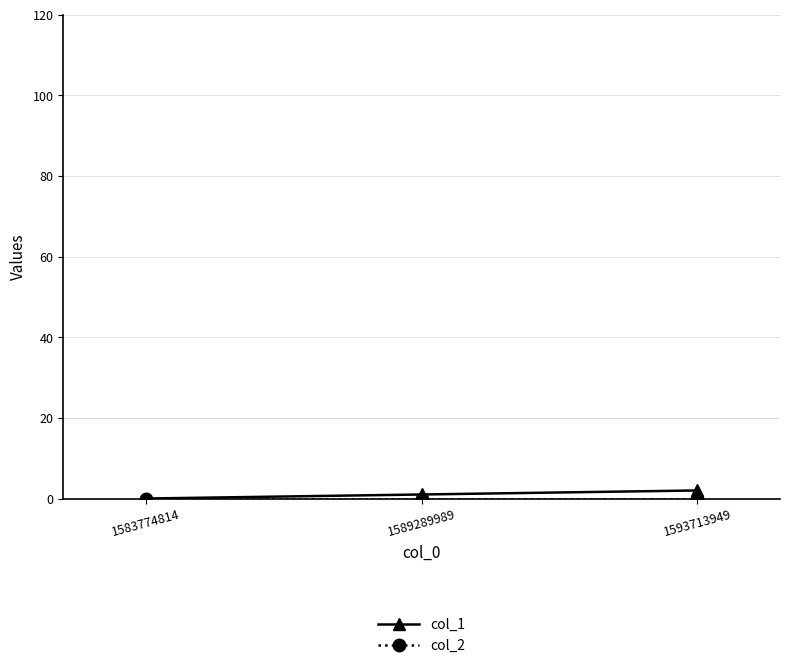

Does the chart have visible grid lines?

Yes